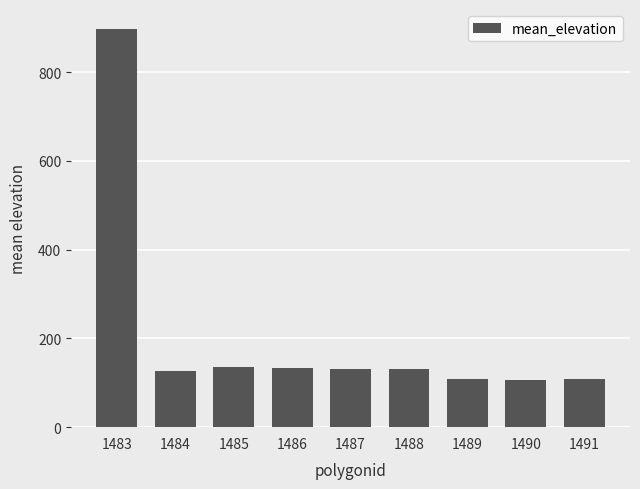

Which has a higher value, 1489 or 1484?

1484